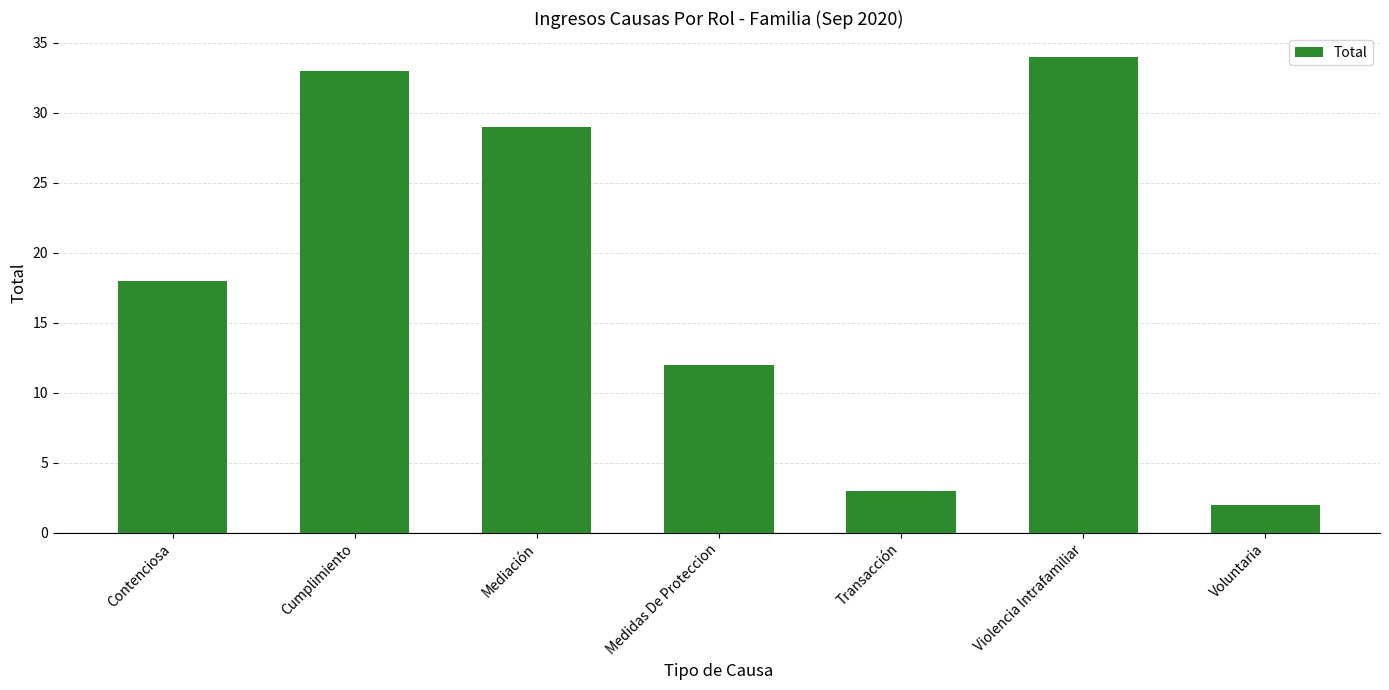

Reading left to right, list all the values displayed in this chart.

18	33	29	12	3	34	2